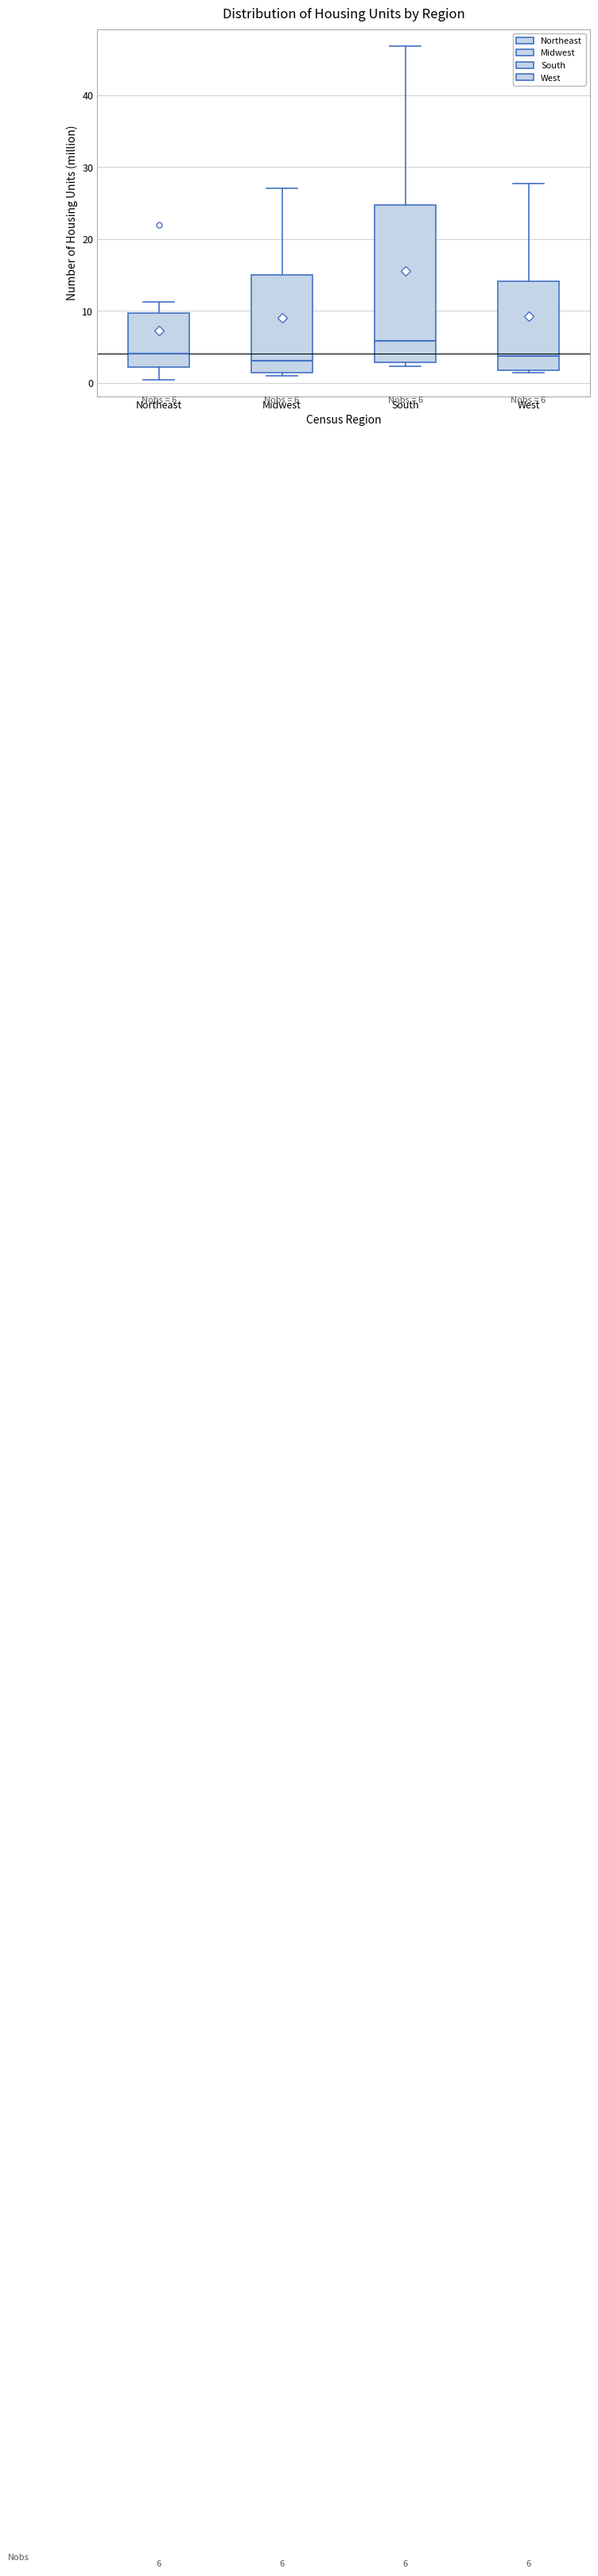

Which box has the highest median line?

South